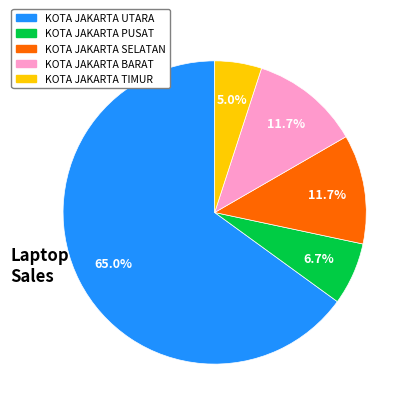

Is it true that KOTA JAKARTA PUSAT is 7% of the pie?

True